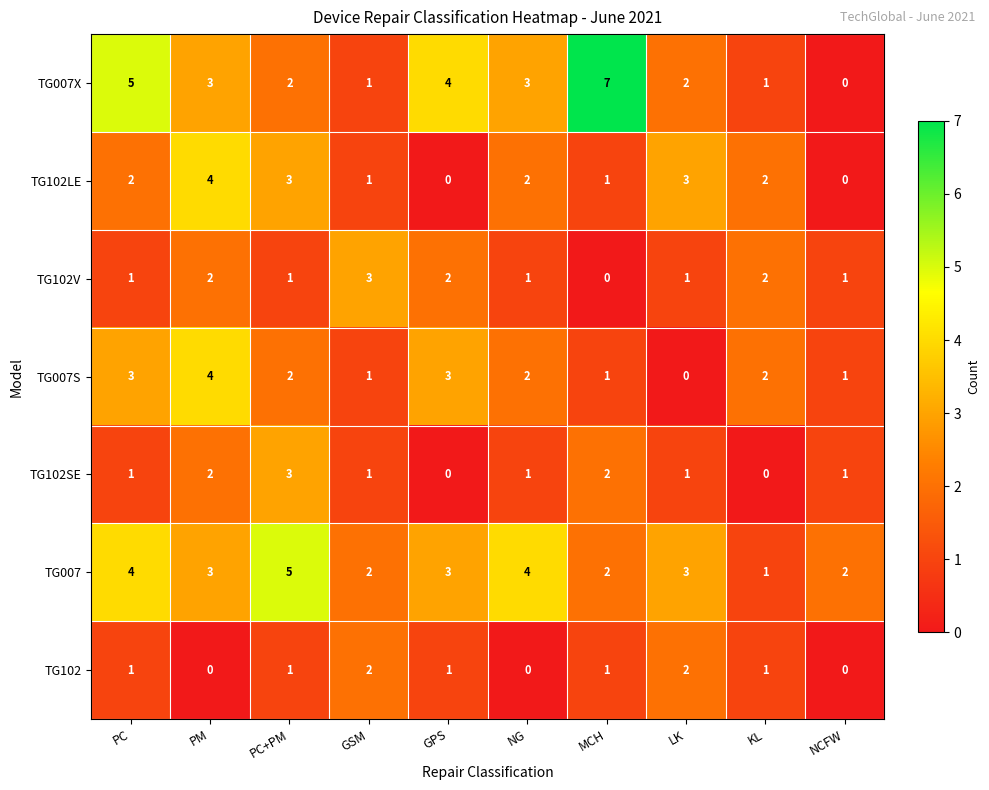

How many categories are shown in the chart?

10